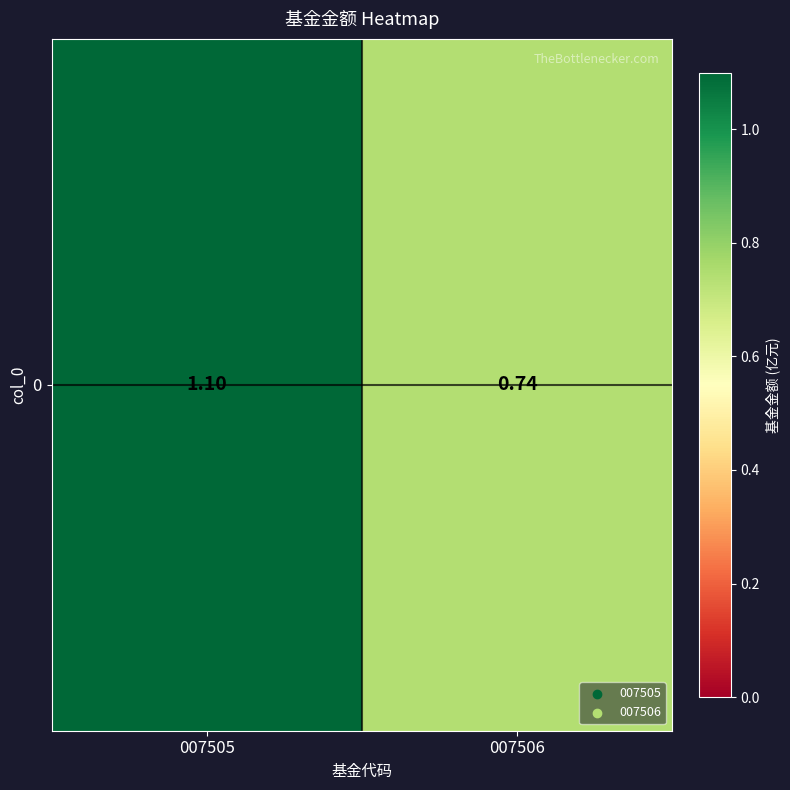

Rank the categories by value from highest to lowest.

007505, 007506